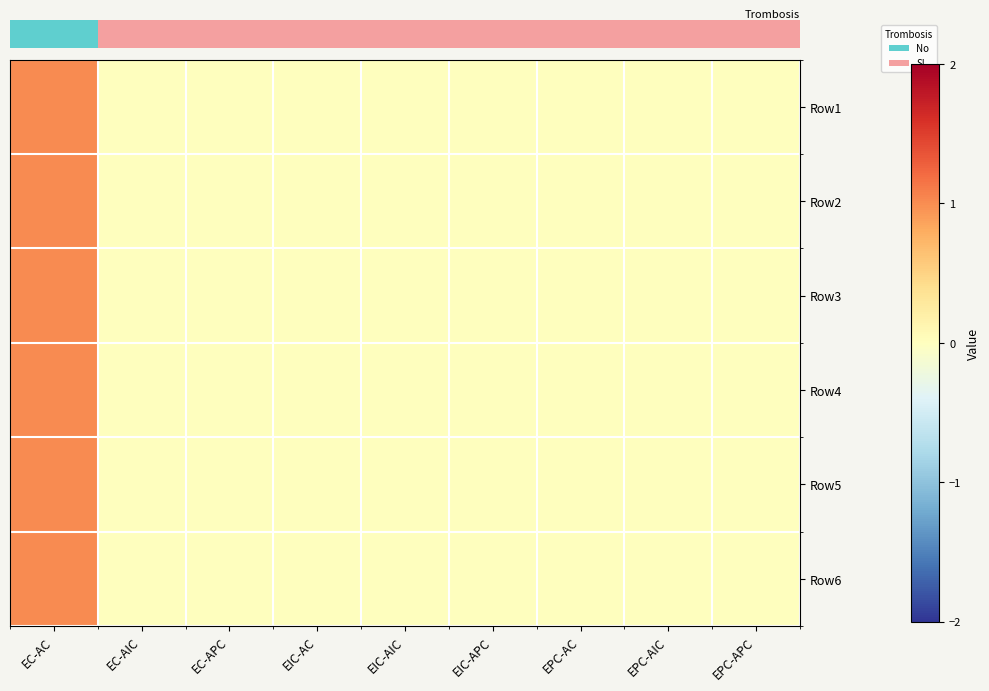

Reading left to right, list all the values displayed in this chart.

row_0: EC-AC=1	EC-AIC=0	EC-APC=0	EIC-AC=0	EIC-AIC=0	EIC-APC=0	EPC-AC=0	EPC-AIC=0	EPC-APC=0
row_1: EC-AC=1	EC-AIC=0	EC-APC=0	EIC-AC=0	EIC-AIC=0	EIC-APC=0	EPC-AC=0	EPC-AIC=0	EPC-APC=0
row_2: EC-AC=1	EC-AIC=0	EC-APC=0	EIC-AC=0	EIC-AIC=0	EIC-APC=0	EPC-AC=0	EPC-AIC=0	EPC-APC=0
row_3: EC-AC=1	EC-AIC=0	EC-APC=0	EIC-AC=0	EIC-AIC=0	EIC-APC=0	EPC-AC=0	EPC-AIC=0	EPC-APC=0
row_4: EC-AC=1	EC-AIC=0	EC-APC=0	EIC-AC=0	EIC-AIC=0	EIC-APC=0	EPC-AC=0	EPC-AIC=0	EPC-APC=0
row_5: EC-AC=1	EC-AIC=0	EC-APC=0	EIC-AC=0	EIC-AIC=0	EIC-APC=0	EPC-AC=0	EPC-AIC=0	EPC-APC=0